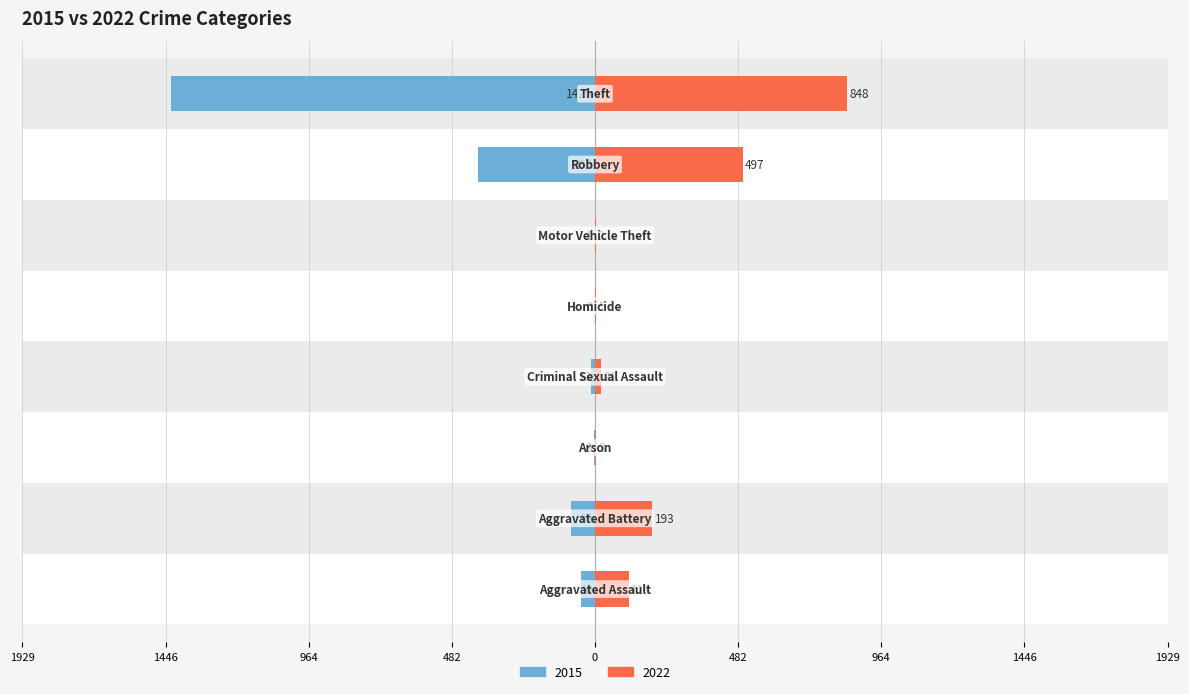

What is the difference between the second highest and second lowest values in the 2015 series?

394